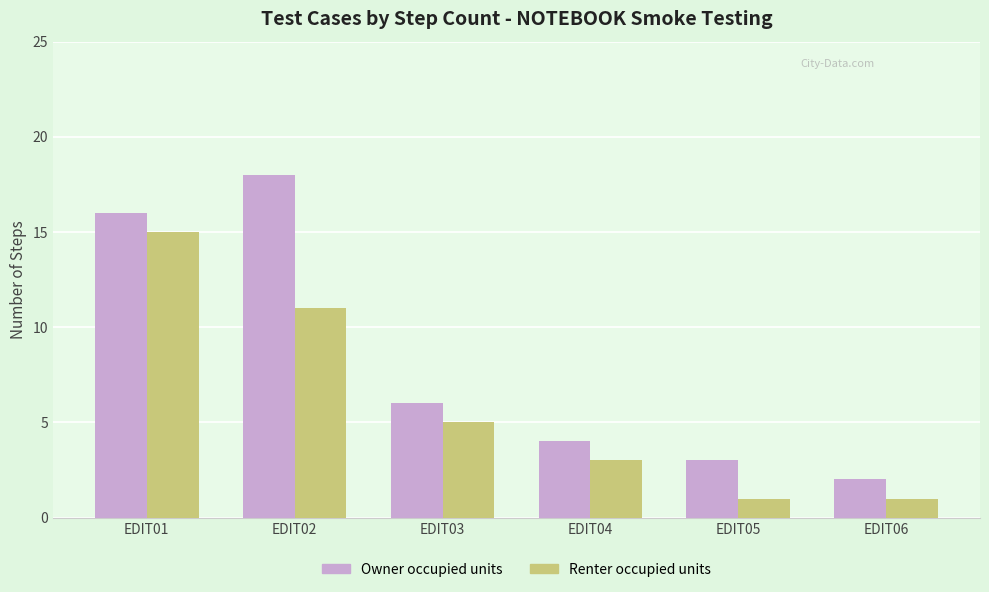

How many bars are there in total?

12